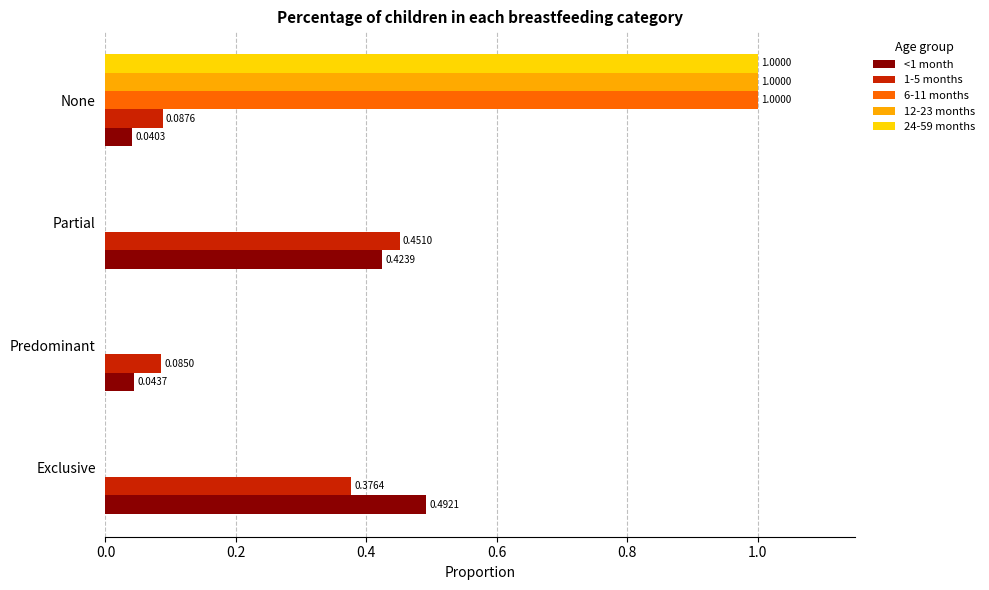

What is the total value across all series at Partial?

0.9